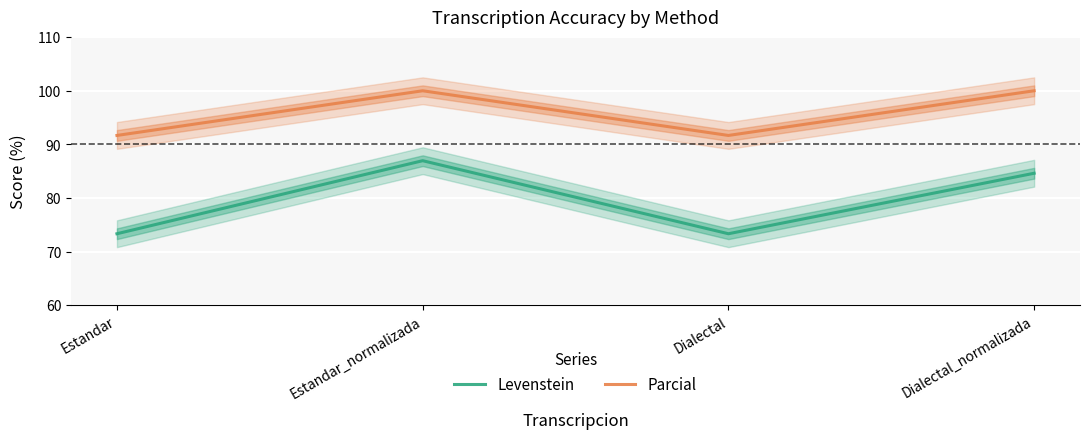

Between Dialectal and Dialectal_normalizada, which series saw the biggest shift?

Levenstein